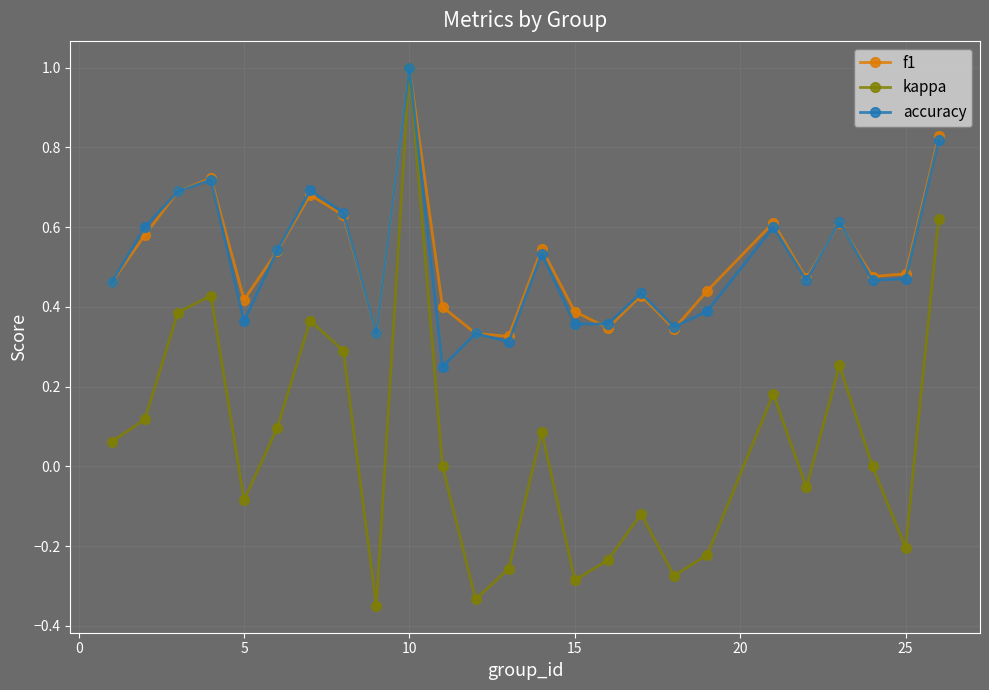

What is the sum of all accuracy values?

12.8